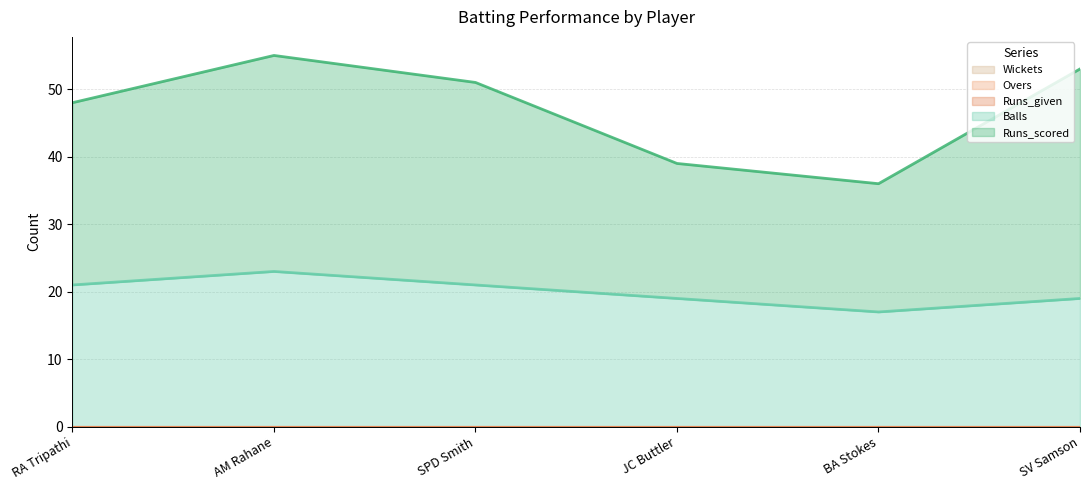

At which label does Balls reach its minimum?

BA Stokes